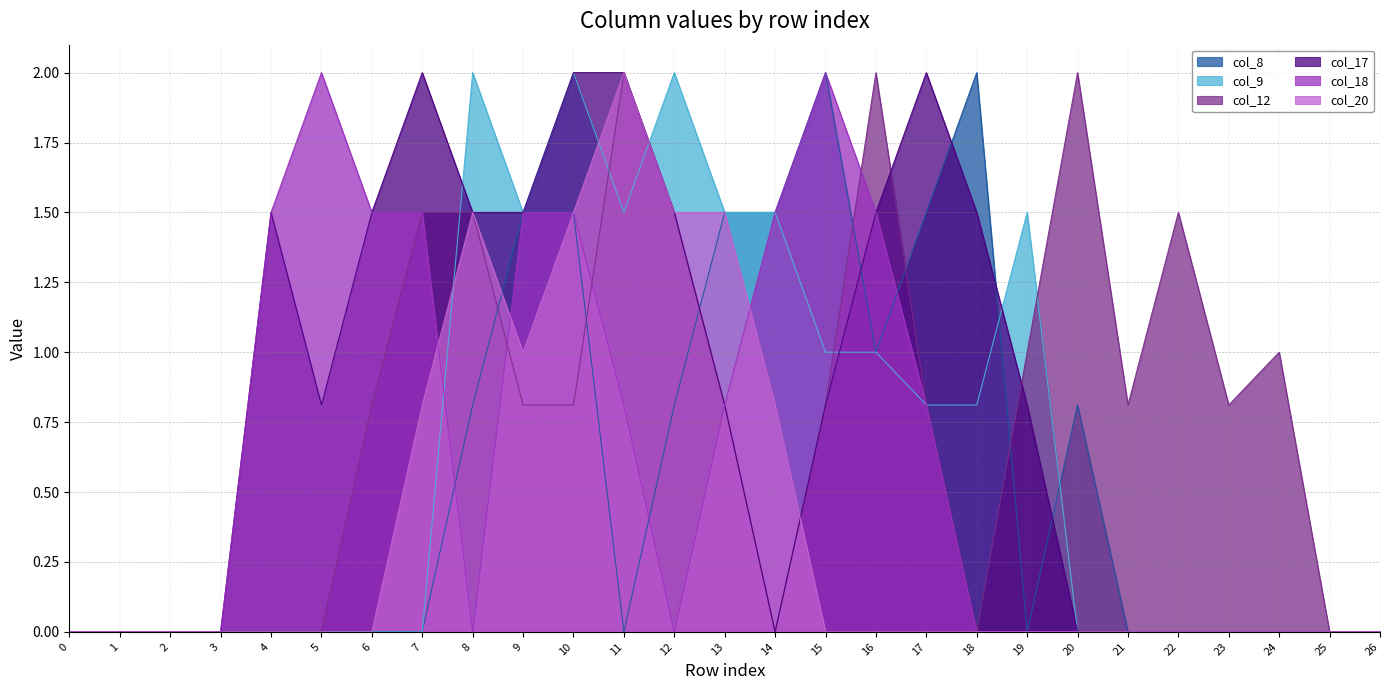

Is it true that col_9 equals 0.7 at 13?

False